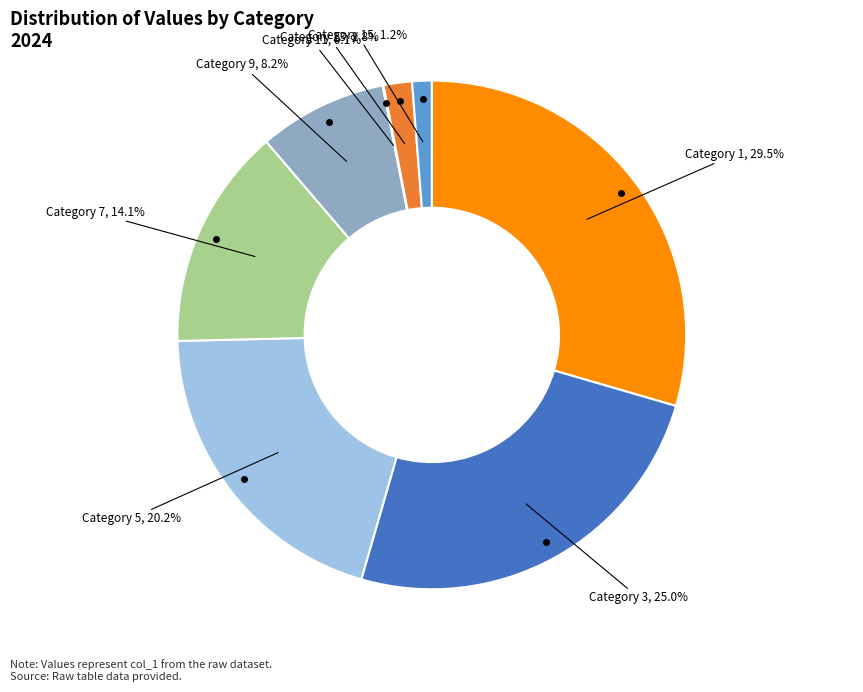

Does any single category account for the majority?

No